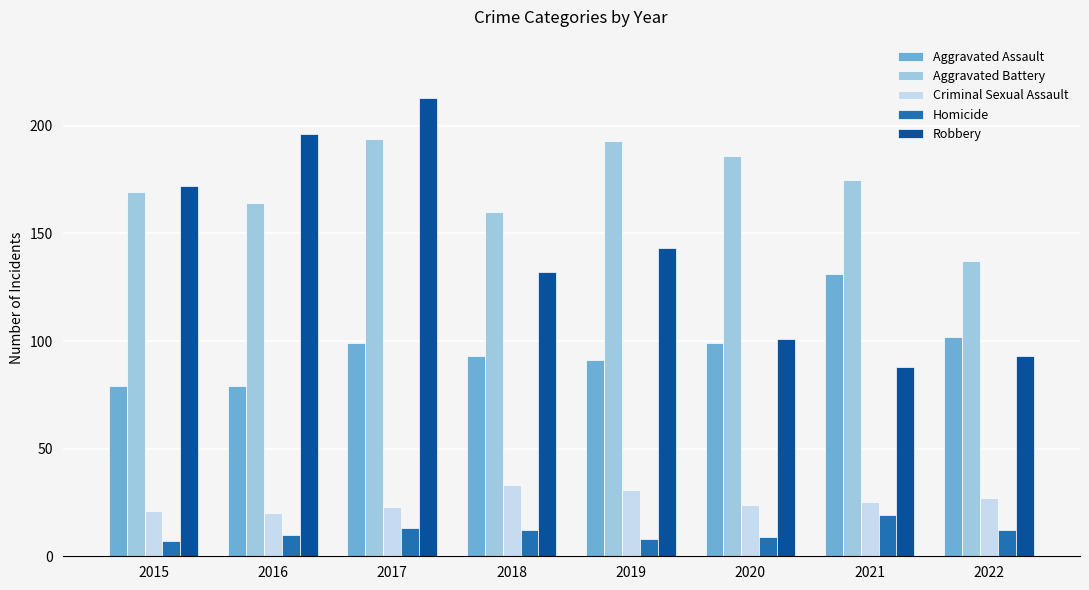

Count the number of categories in the chart.

8